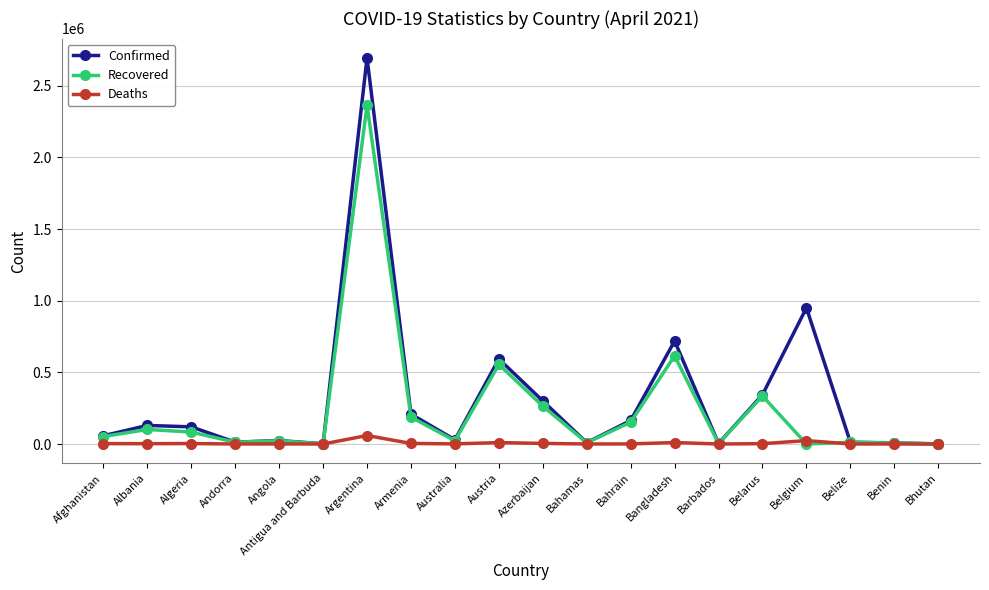

Between Bangladesh and Barbados, which series saw the biggest shift?

Confirmed